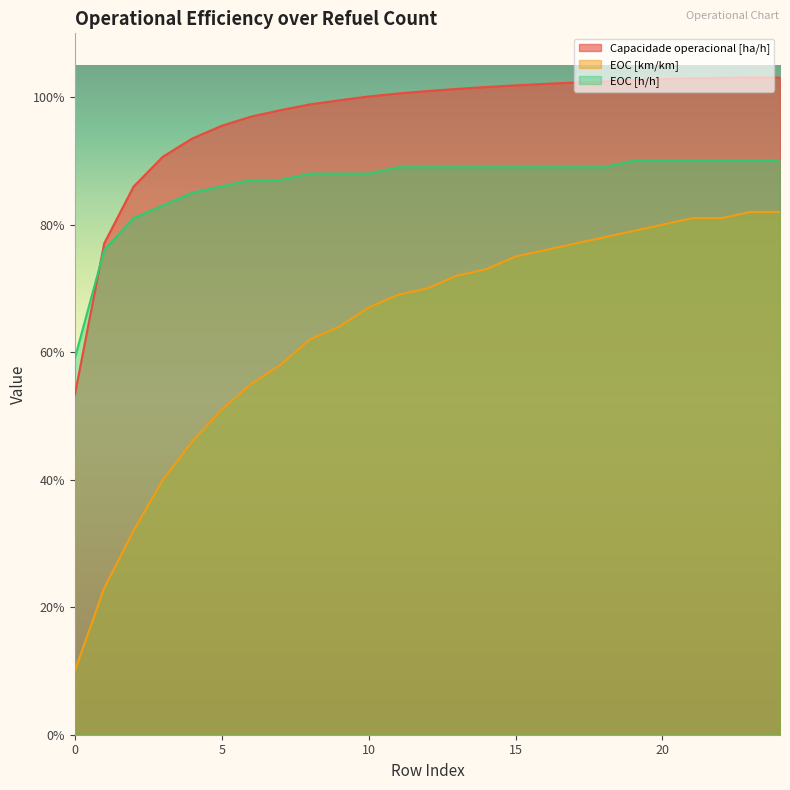

Is the value of EOC [km/km] at 12 greater than the value of Capacidade operacional [ha/h] at 10?

No